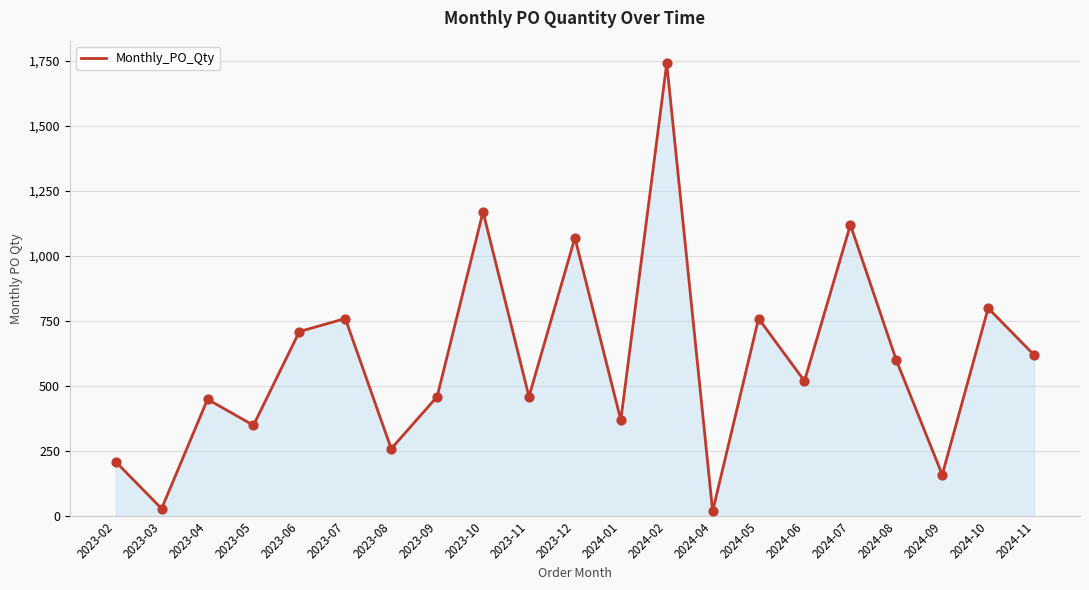

What is the change in value from 2024-05 to 2024-08?

-160